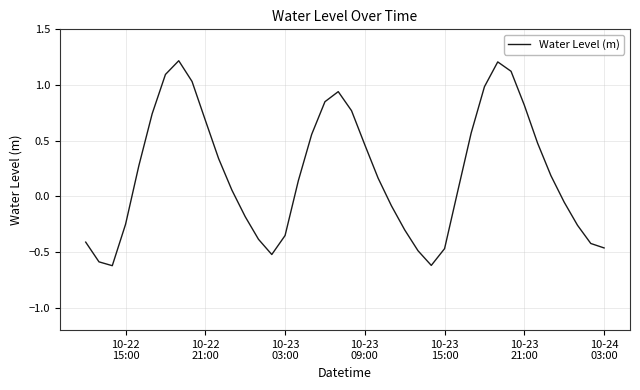

What is the difference between the maximum and minimum values?

1.8